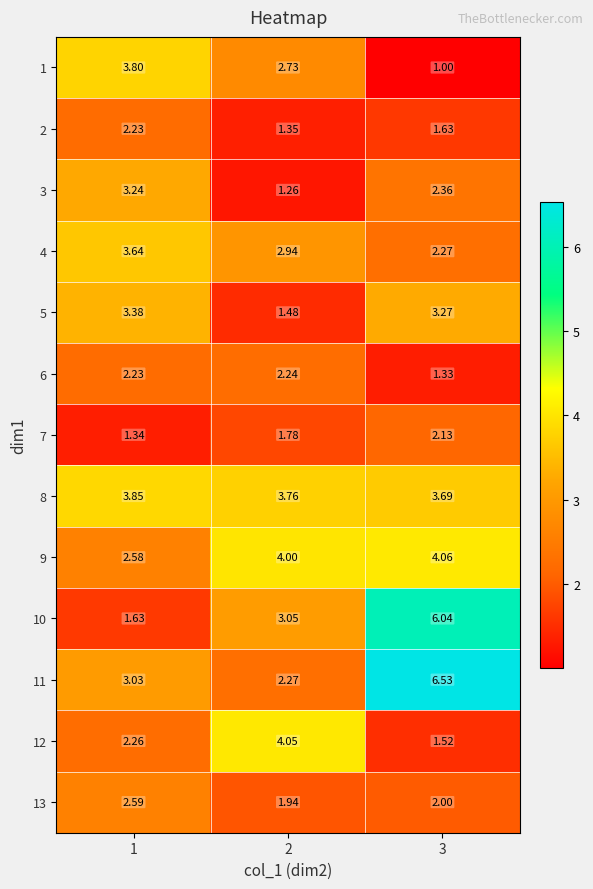

Is the value of 12 at 3 greater than the value of 2 at 2?

Yes